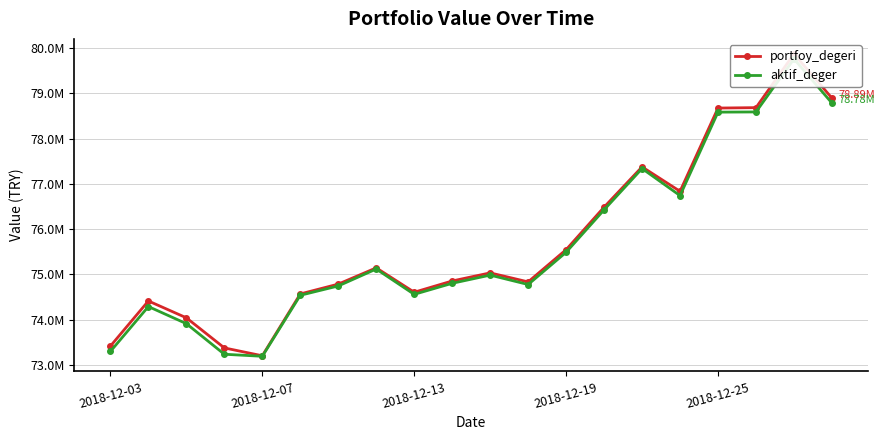

What is the minimum value shown in the chart?

73193893.1